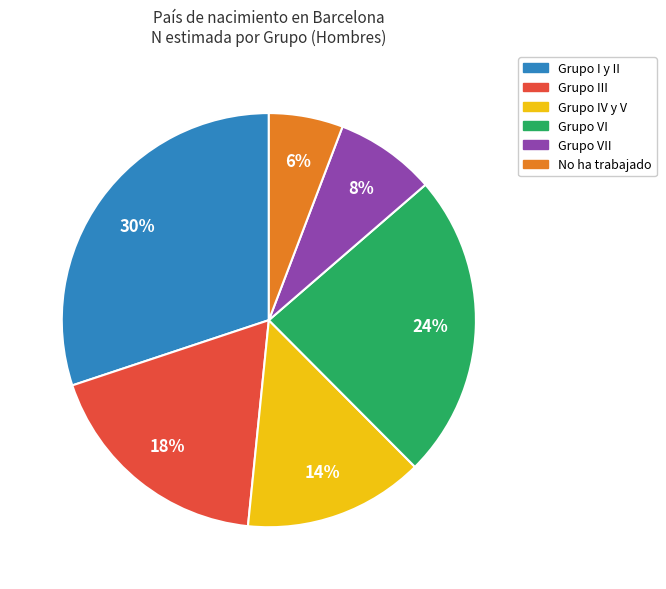

To the nearest percent, what is the difference between the largest and smallest slice percentages?

24%